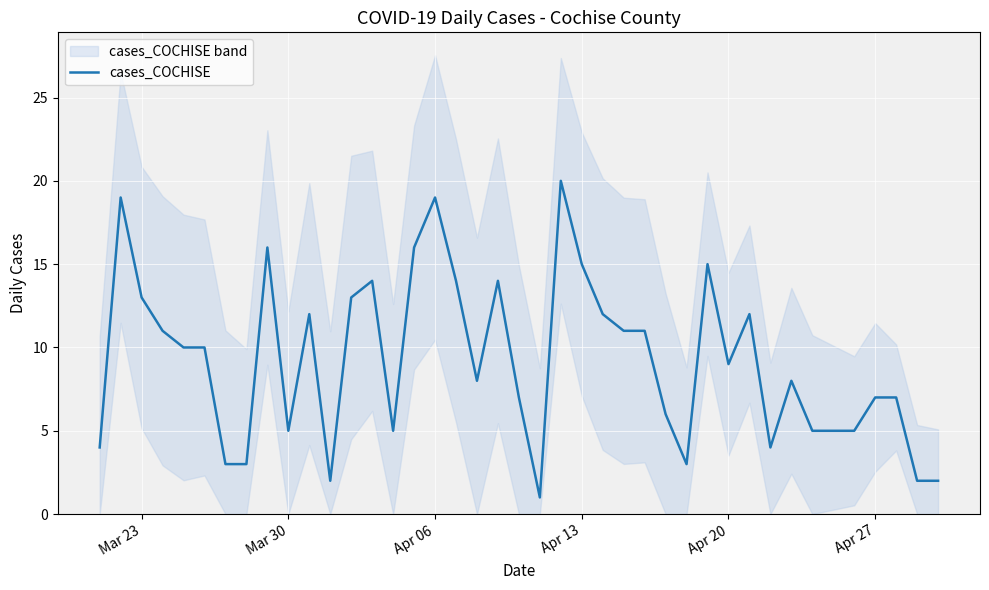

How many interior local peaks (higher than both neighbors) does the data have?

10